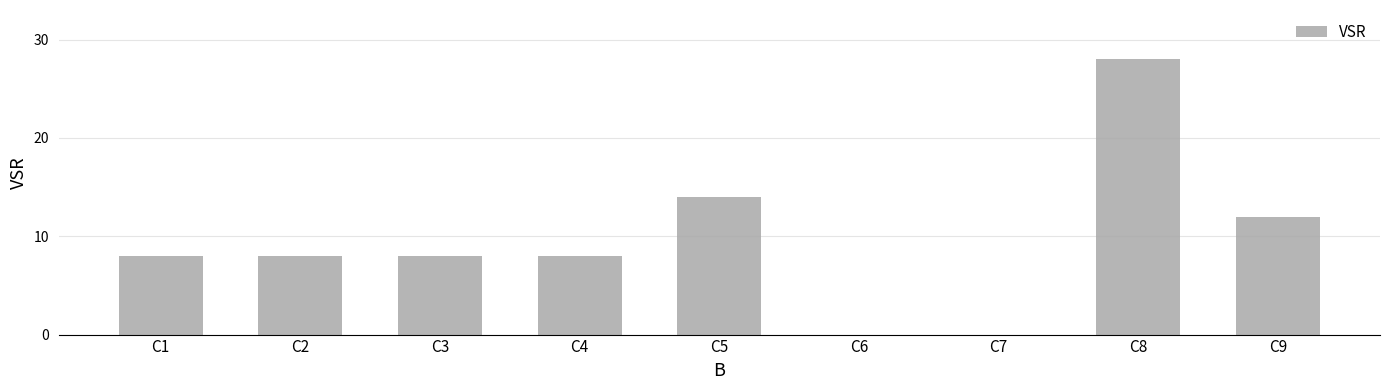

Which has a higher value, C2 or C6?

C2